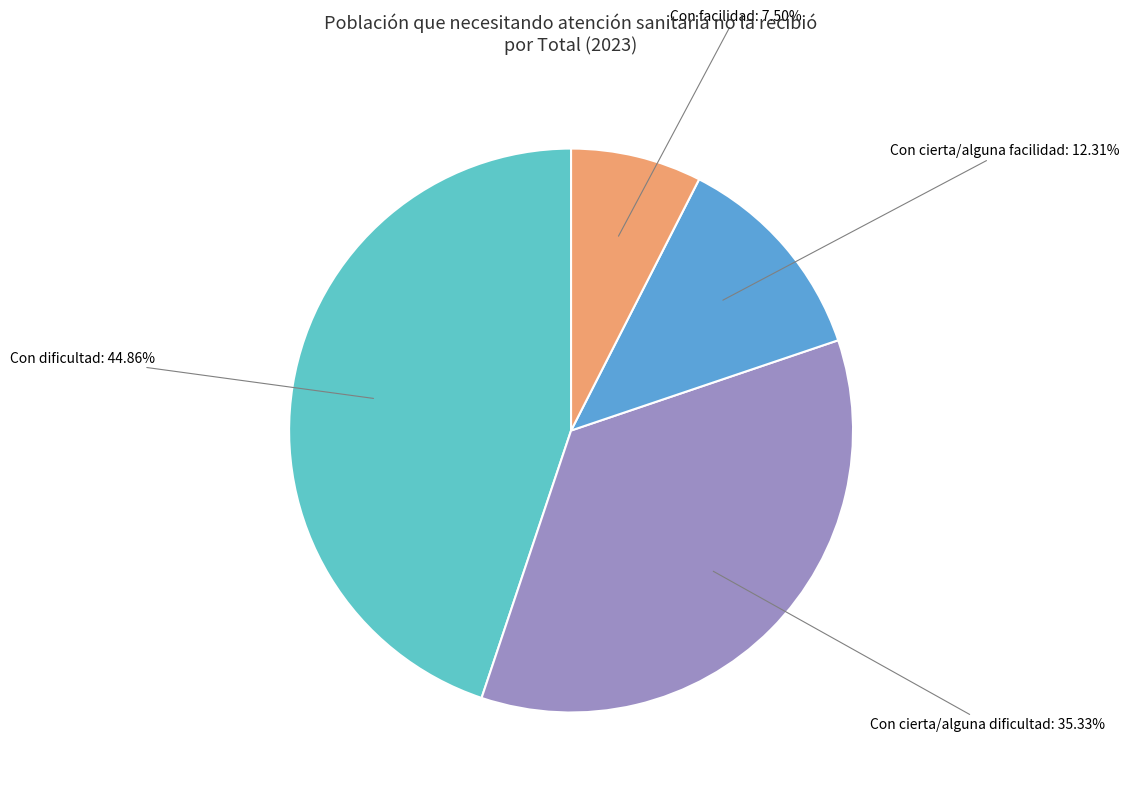

Does any single category account for the majority?

No